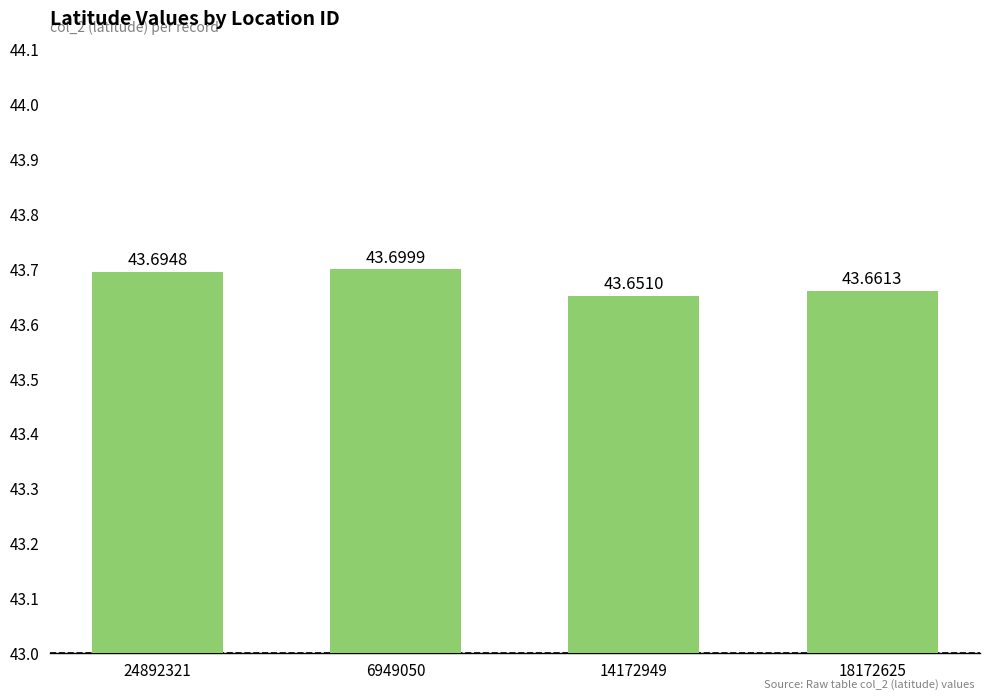

The value at 18172625 is 68.8. True or false?

False